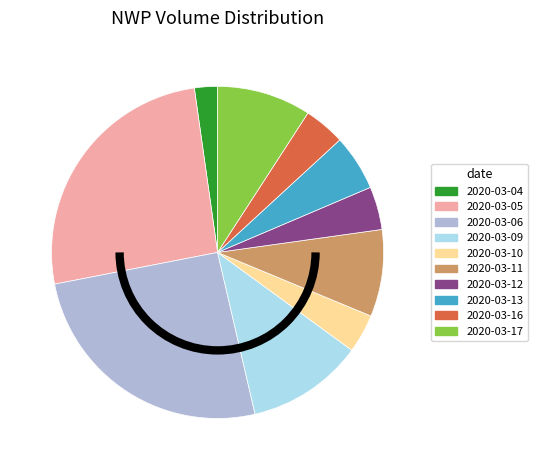

Is it true that 2020-03-16 is 4% of the pie?

True